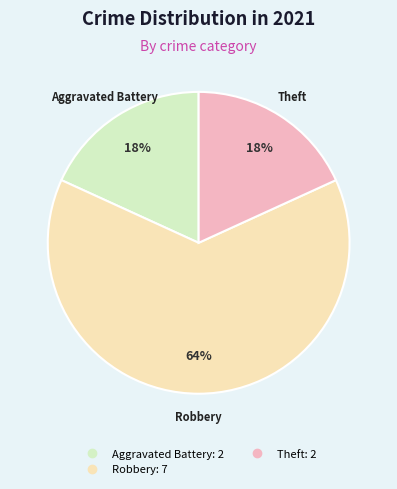

To the nearest percent, what is the average slice percentage?

33%